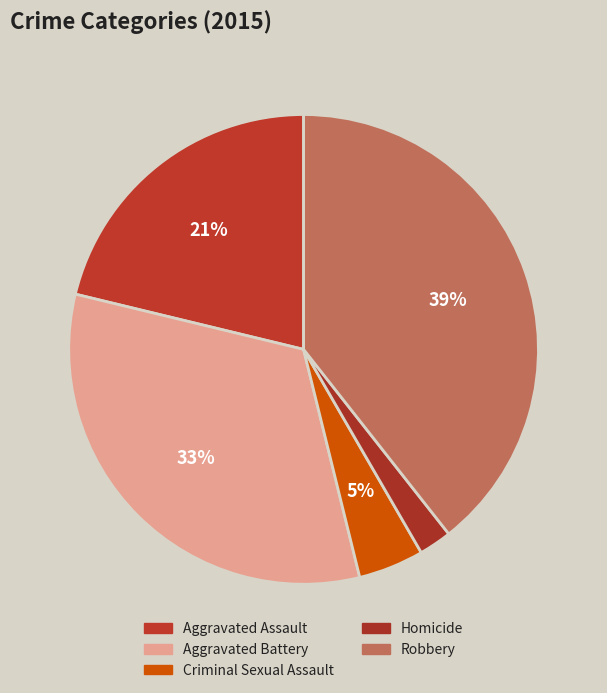

Which has a higher value, Aggravated Assault or Homicide?

Aggravated Assault